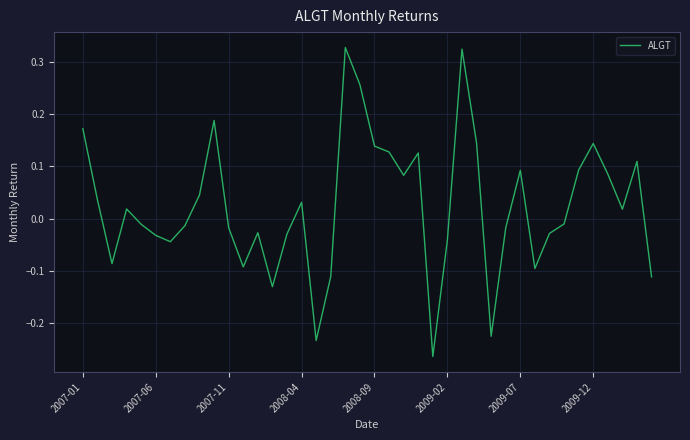

What is the difference between the maximum and minimum values?

0.6